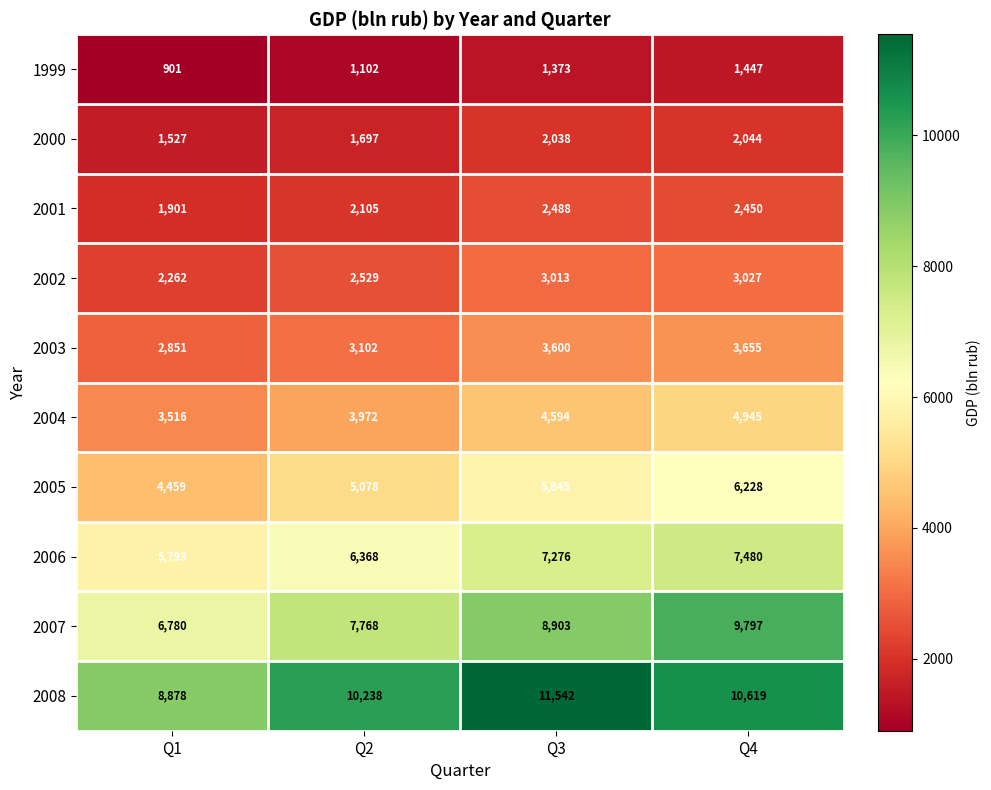

Count the number of categories in the chart.

4